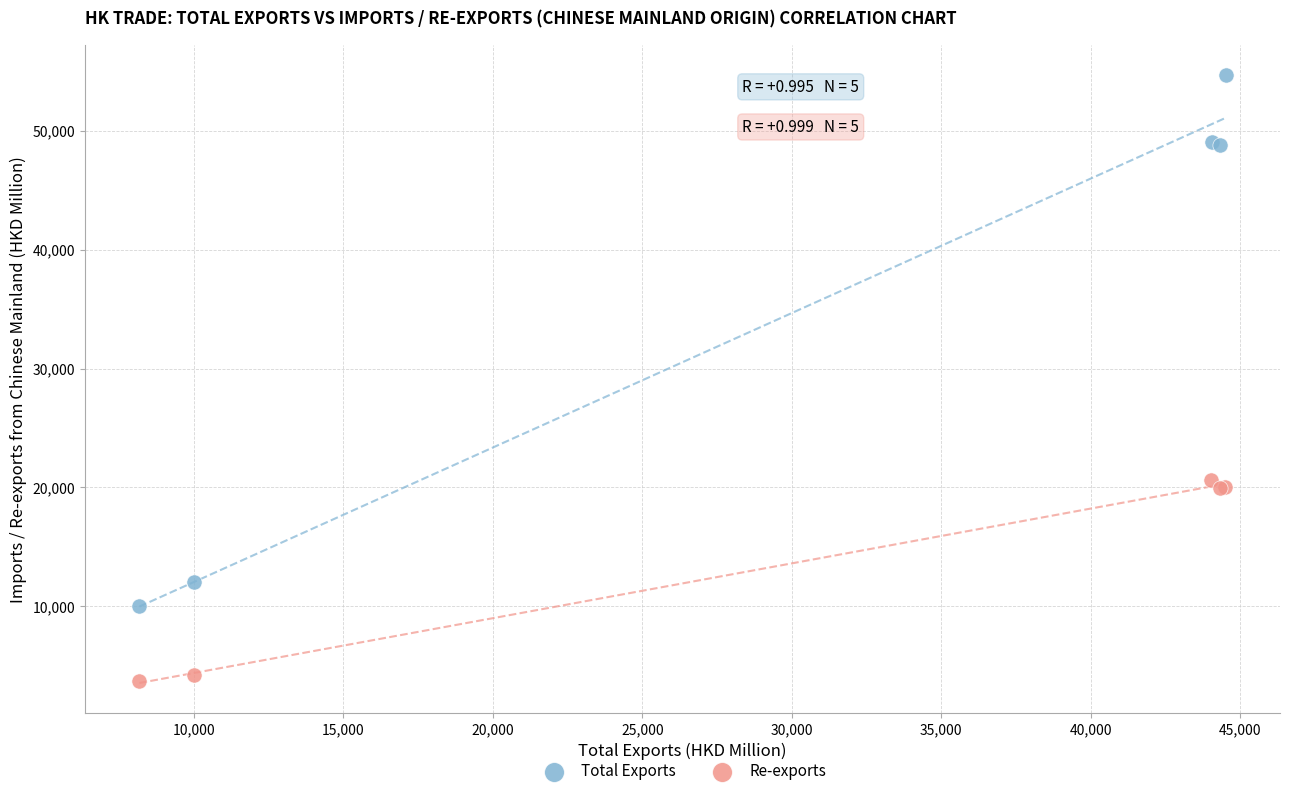

Which series reaches the maximum Y coordinate?

Total Exports